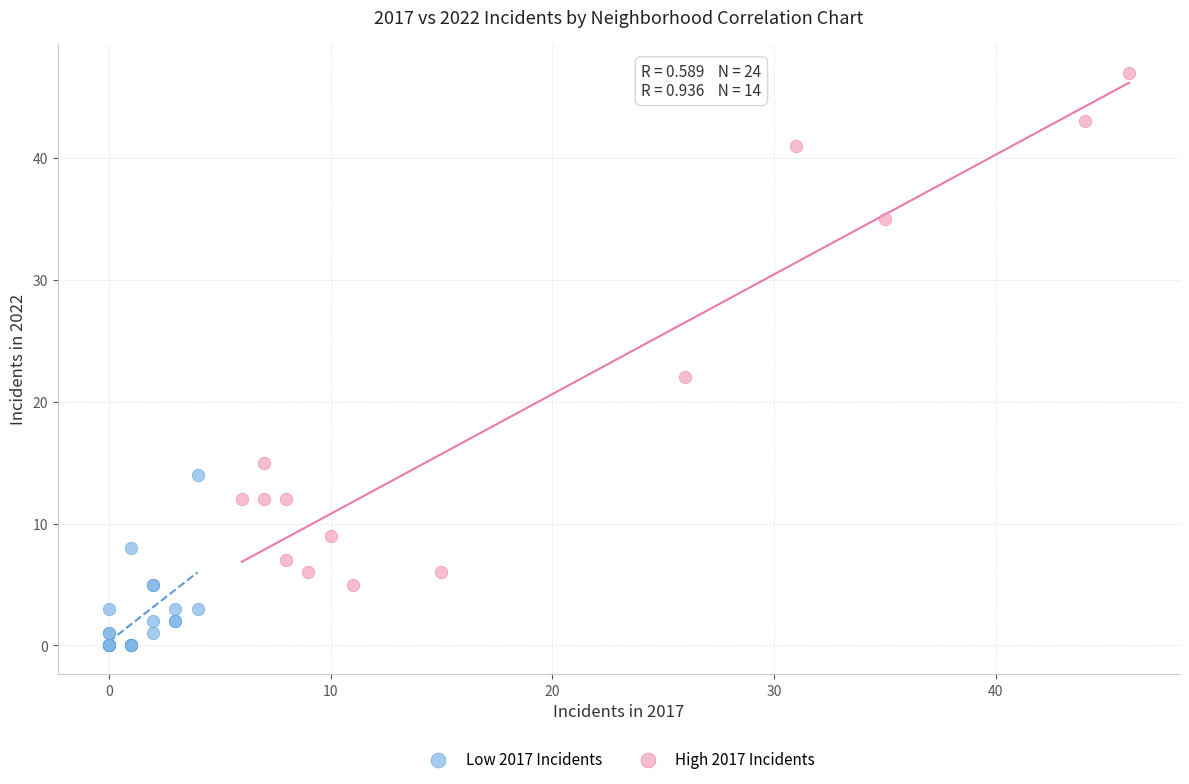

Which series reaches the minimum Y coordinate?

Low 2017 Incidents